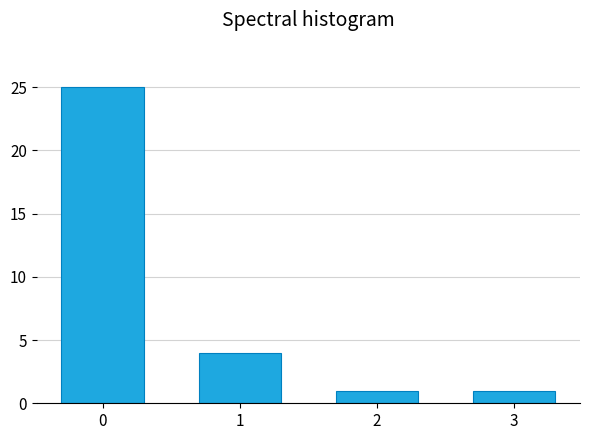

Reading right to left, transcribe all the data shown in this chart.

3=1	2=1	1=4	0=25